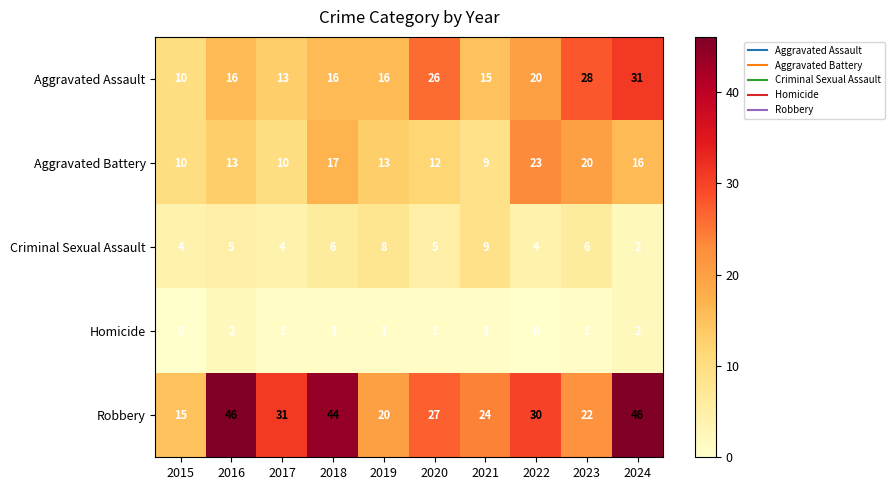

Is the value of Aggravated Battery at 2015 greater than the value of Aggravated Assault at 2020?

No